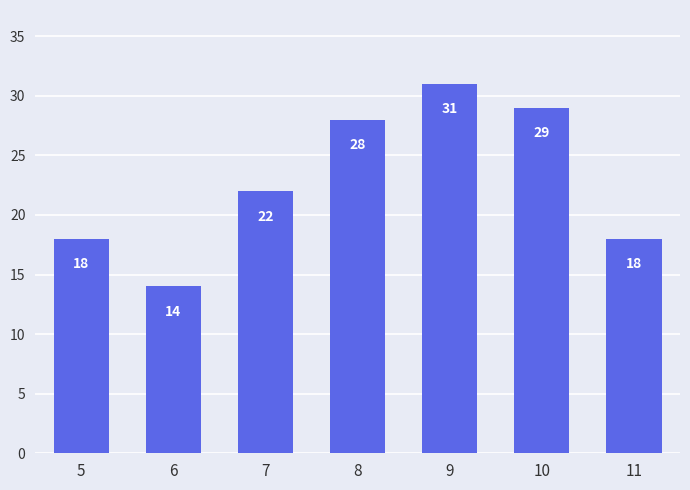

Reading right to left, what are all the values shown in this chart?

11=18	10=29	9=31	8=28	7=22	6=14	5=18